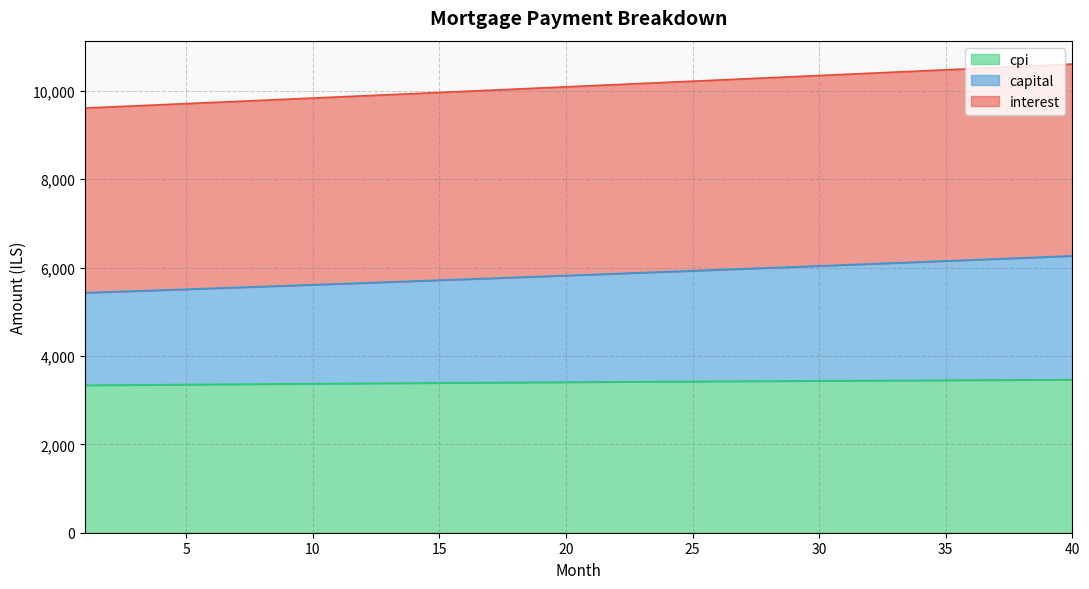

Which category has the lowest value in the cpi series?

1